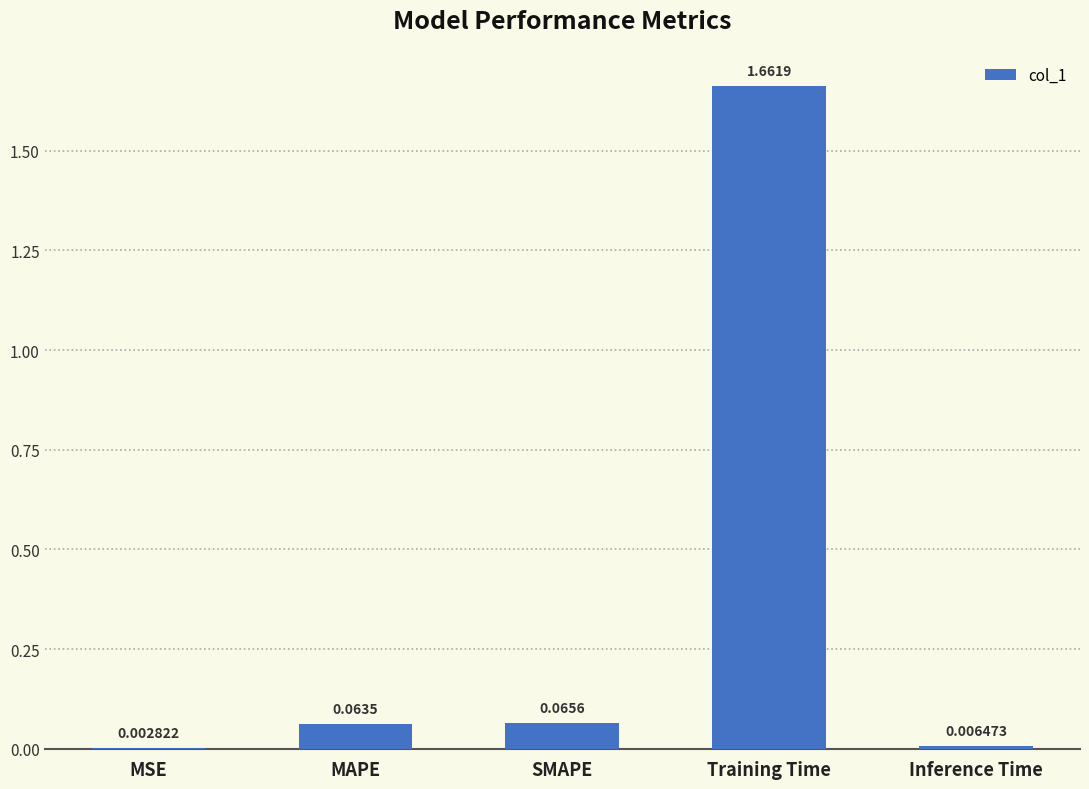

What is the change in value from MAPE to Training Time?

+1.6